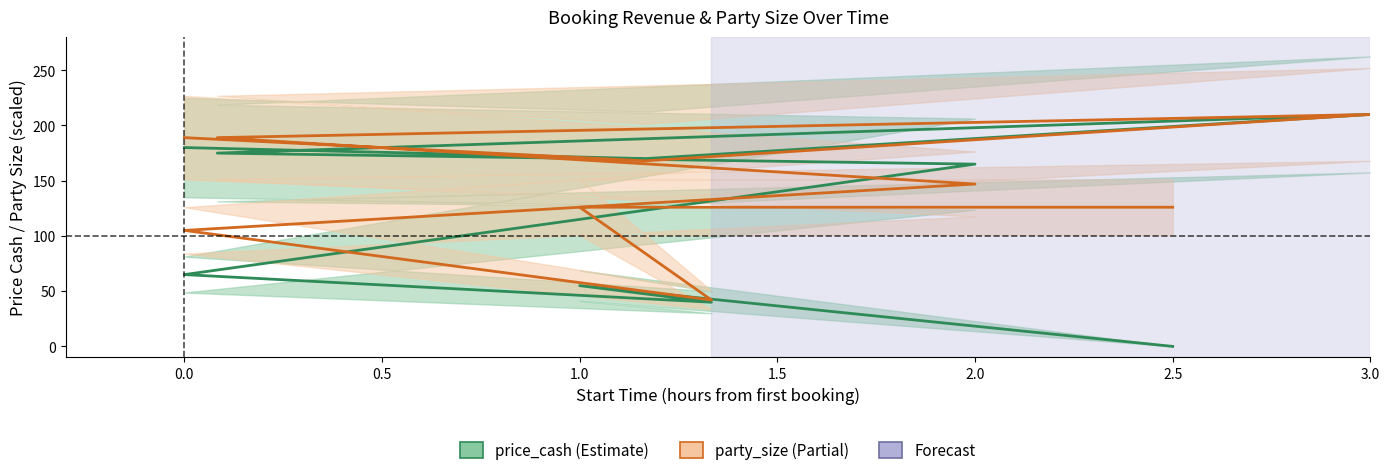

Does the chart display data point markers on the line(s)?

No